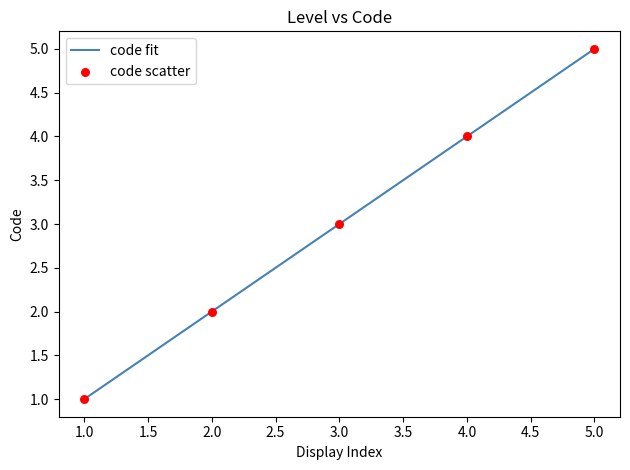

True or false: the data has more than 0 interior local peaks.

False